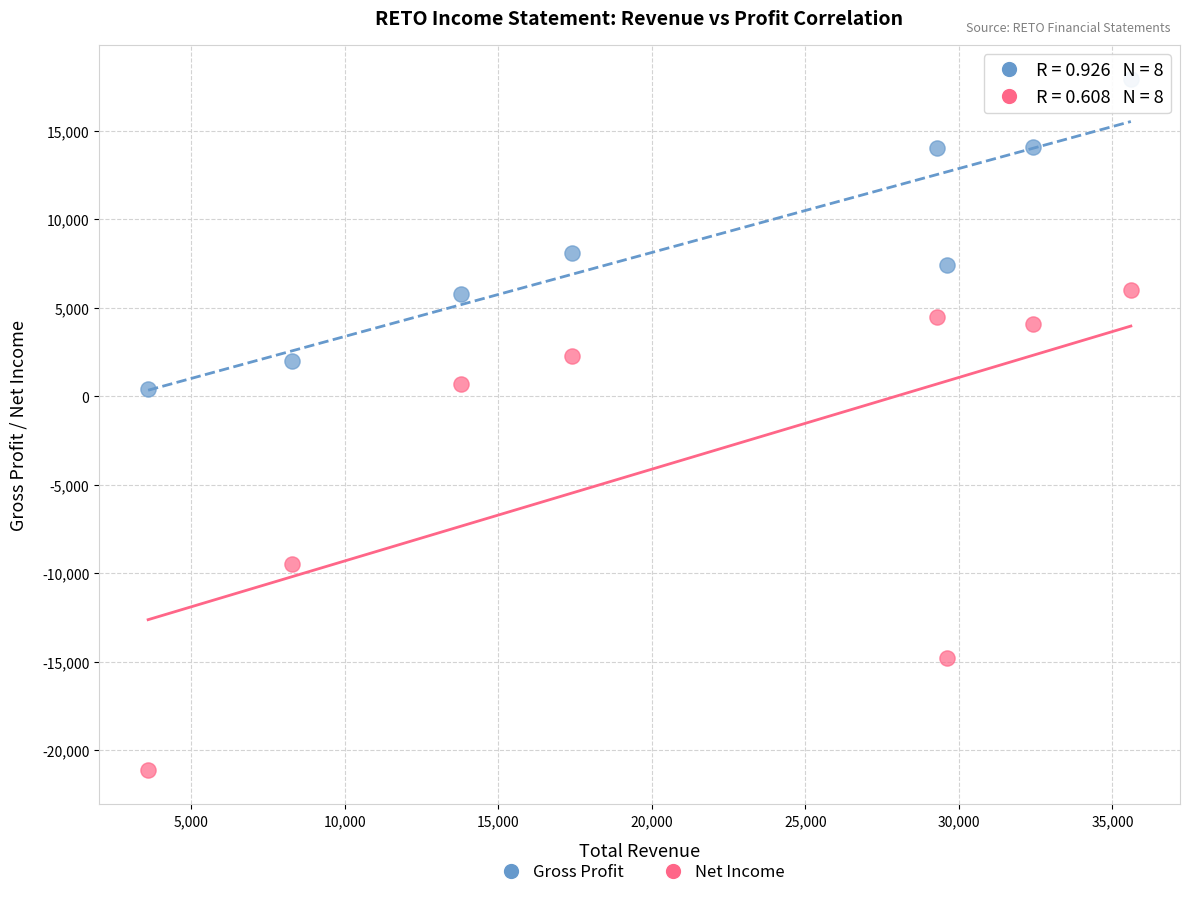

Across all data points, what is the range of X values (max minus min)?

32000